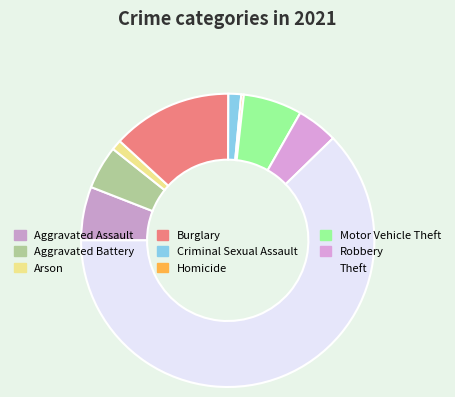

True or false: Theft accounts for 62% of the total.

True